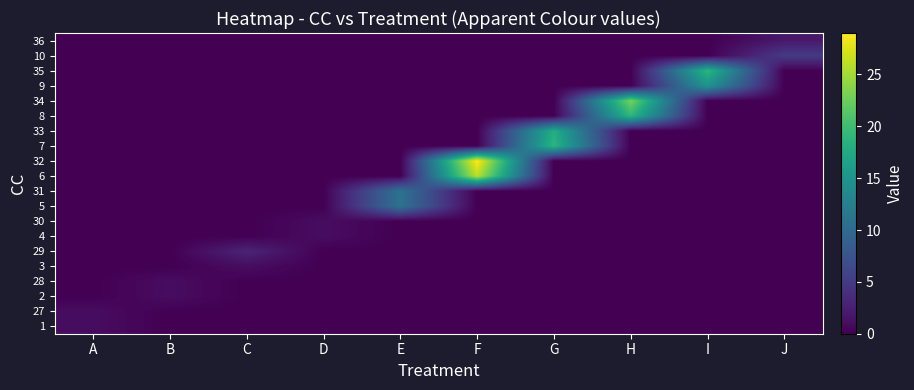

Reading left to right, transcribe all the data shown in this chart.

1: A=1	B=0	C=0	D=0	E=0	F=0	G=0	H=0	I=0	J=0
27: A=1	B=0	C=0	D=0	E=0	F=0	G=0	H=0	I=0	J=0
2: A=0	B=1	C=0	D=0	E=0	F=0	G=0	H=0	I=0	J=0
28: A=0	B=1	C=0	D=0	E=0	F=0	G=0	H=0	I=0	J=0
3: A=0	B=0	C=1	D=0	E=0	F=0	G=0	H=0	I=0	J=0
29: A=0	B=0	C=3	D=0	E=0	F=0	G=0	H=0	I=0	J=0
4: A=0	B=0	C=0	D=1	E=0	F=0	G=0	H=0	I=0	J=0
30: A=0	B=0	C=0	D=1	E=0	F=0	G=0	H=0	I=0	J=0
5: A=0	B=0	C=0	D=0	E=11	F=0	G=0	H=0	I=0	J=0
31: A=0	B=0	C=0	D=0	E=11	F=0	G=0	H=0	I=0	J=0
6: A=0	B=0	C=0	D=0	E=0	F=26	G=0	H=0	I=0	J=0
32: A=0	B=0	C=0	D=0	E=0	F=29	G=0	H=0	I=0	J=0
7: A=0	B=0	C=0	D=0	E=0	F=0	G=19	H=0	I=0	J=0
33: A=0	B=0	C=0	D=0	E=0	F=0	G=18	H=0	I=0	J=0
8: A=0	B=0	C=0	D=0	E=0	F=0	G=0	H=19	I=0	J=0
34: A=0	B=0	C=0	D=0	E=0	F=0	G=0	H=23	I=0	J=0
9: A=0	B=0	C=0	D=0	E=0	F=0	G=0	H=0	I=15	J=0
35: A=0	B=0	C=0	D=0	E=0	F=0	G=0	H=0	I=19	J=0
10: A=0	B=0	C=0	D=0	E=0	F=0	G=0	H=0	I=0	J=5
36: A=0	B=0	C=0	D=0	E=0	F=0	G=0	H=0	I=0	J=2